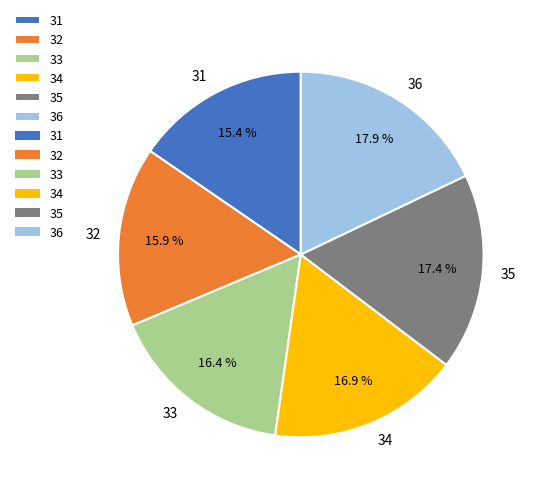

Is the sum of 31 and 35 greater than half?

No